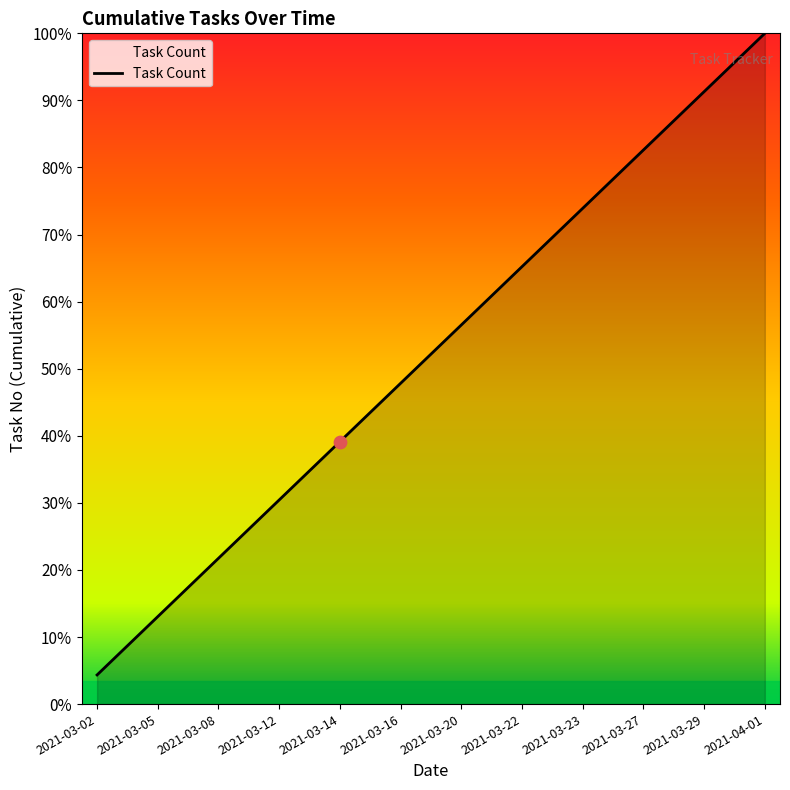

Is this an area chart (filled region under the line)?

Yes